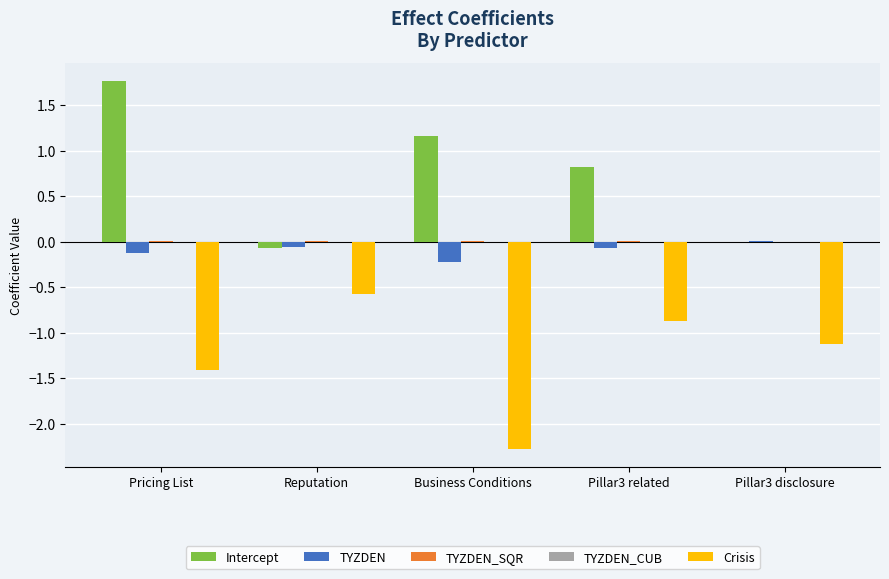

Which series changed the most between Pricing List and Pillar3 related?

Intercept